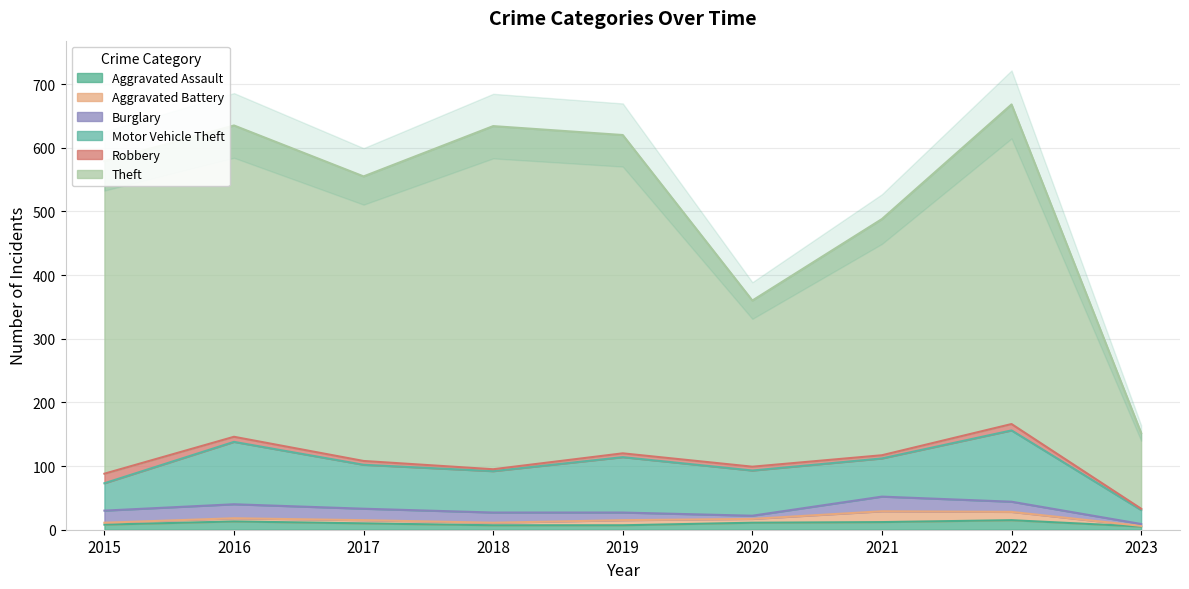

True or false: Theft has more than 2 interior local peaks.

False